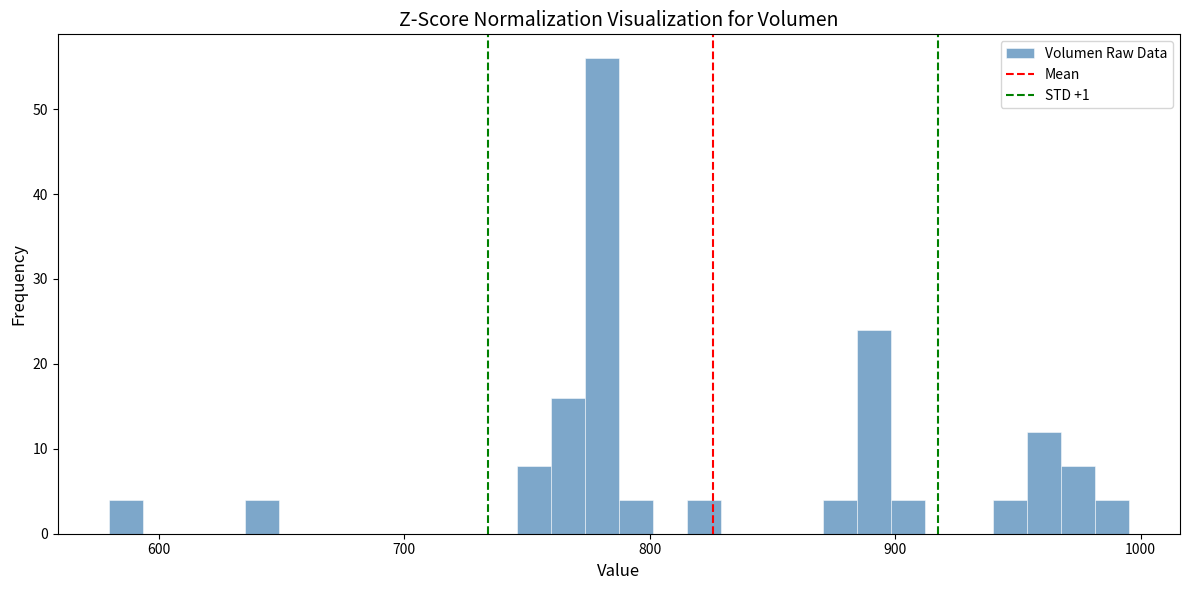

Around what value on the x-axis is the tallest bar? Give the approximate position of its centre, as read against the axis.

780